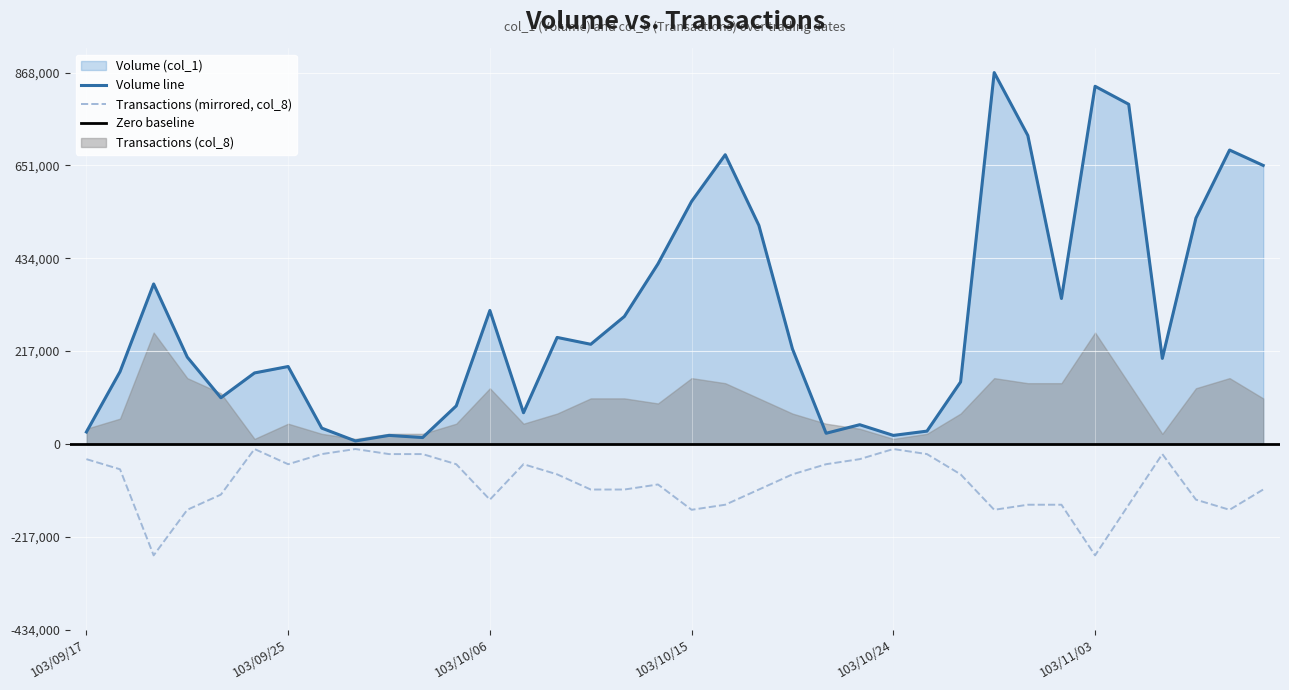

What is the maximum value for Volume line?

868000.0